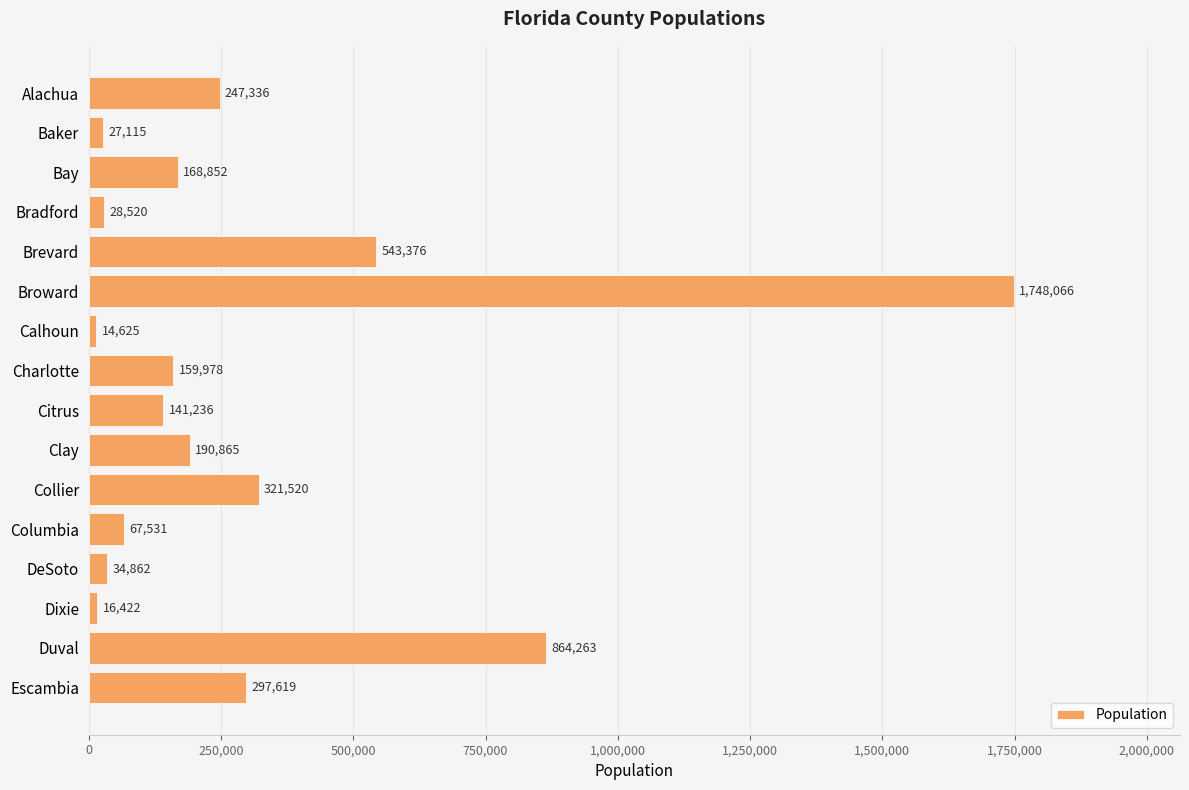

What is the maximum value shown in the chart?

1748066